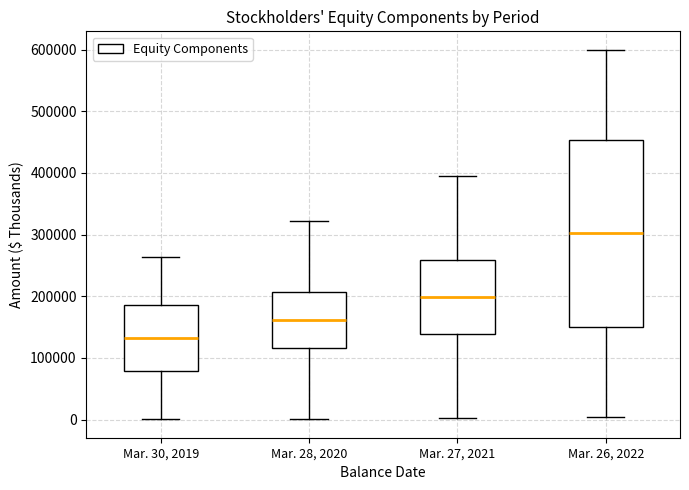

Which box has the lowest median line?

Mar. 30, 2019